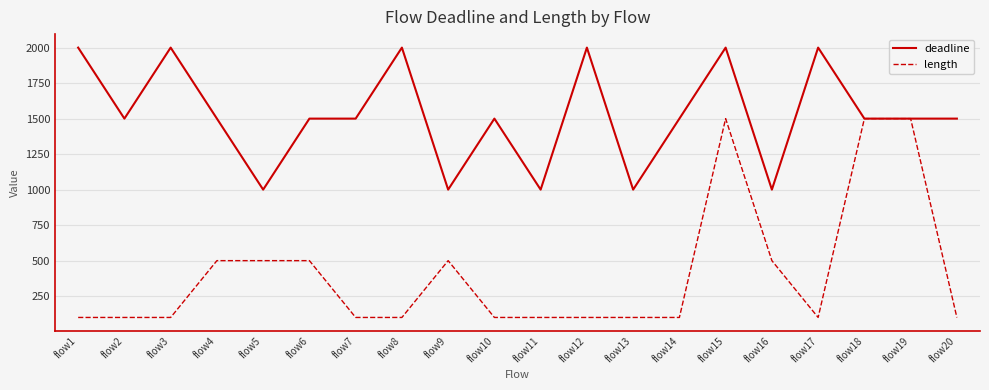

How many series are shown in this chart?

2